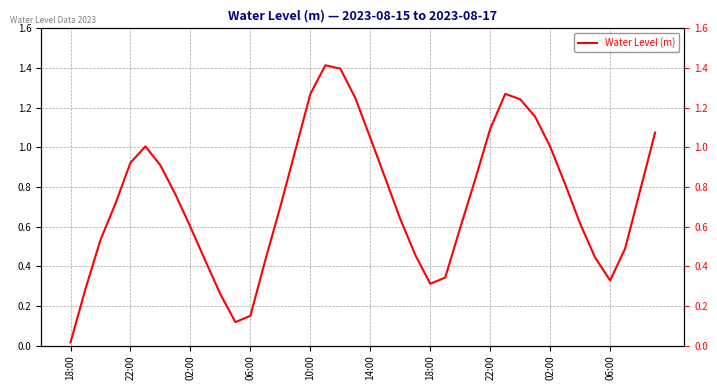

Which category has the lowest value across all series?

18:00